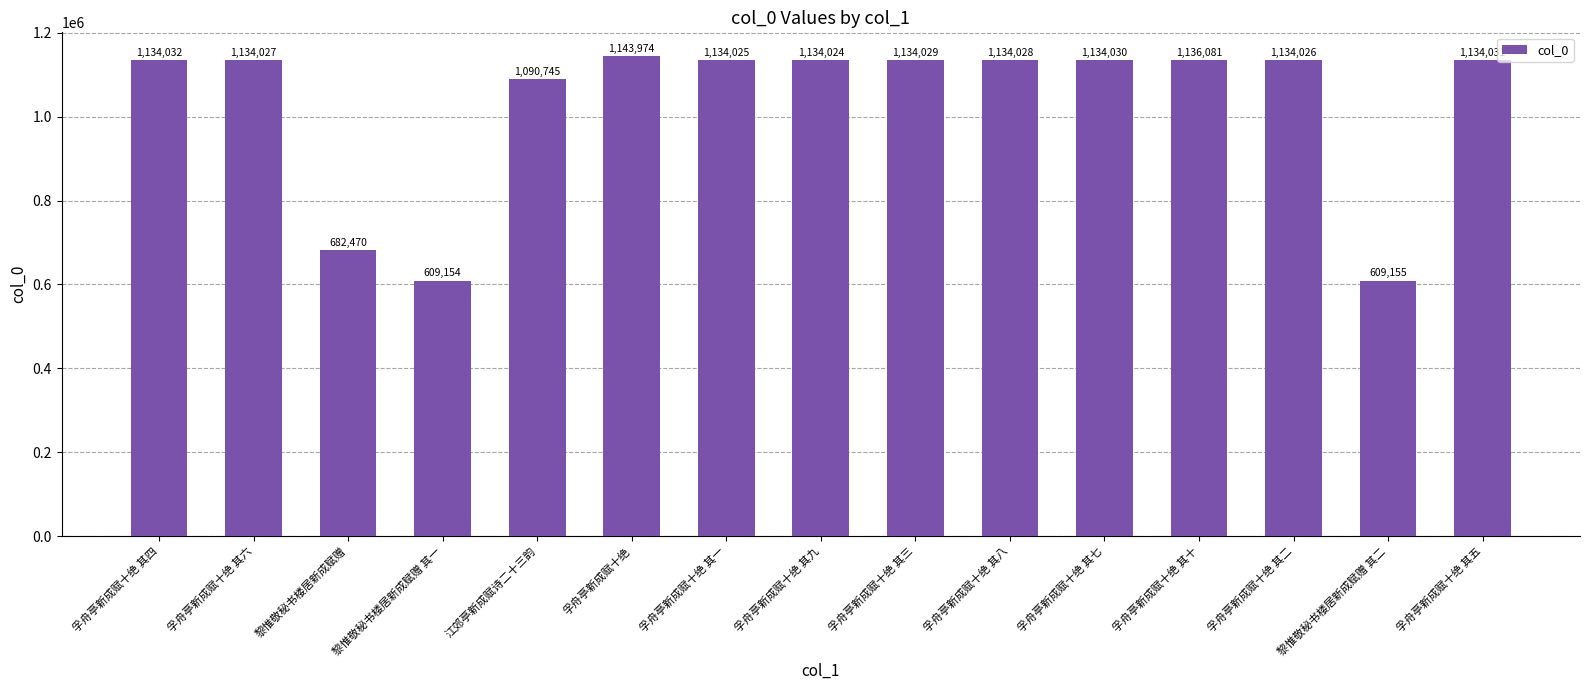

The chart shows a value of 1632478 at 孚舟亭新成赋十绝 其八. True or false?

False